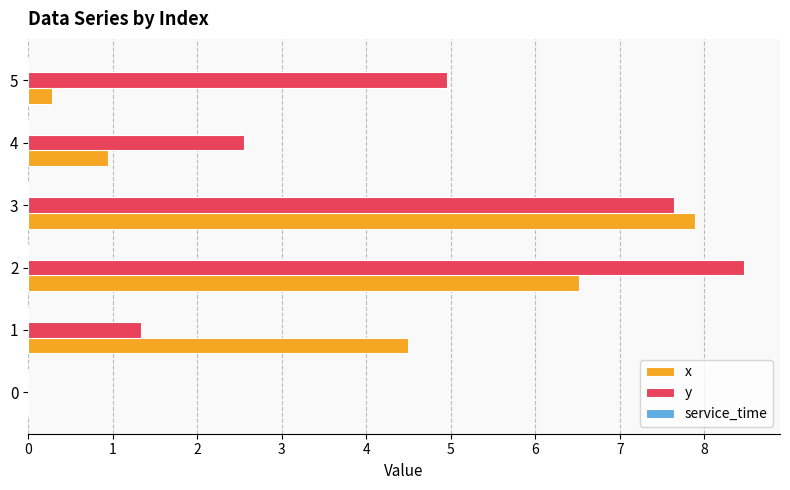

Read the y value at 3.

7.6